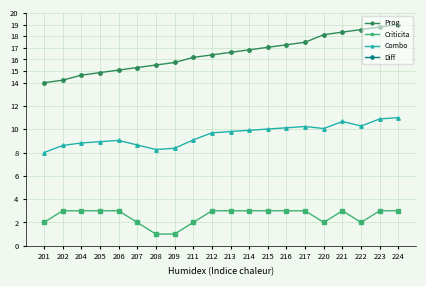

Is it true that Combo equals 4.3 at 224?

False